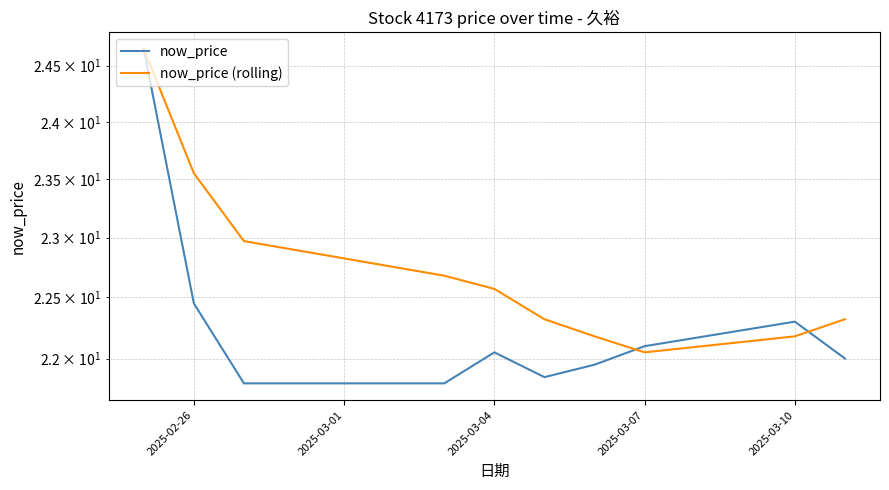

What is the minimum value for now_price?

21.8